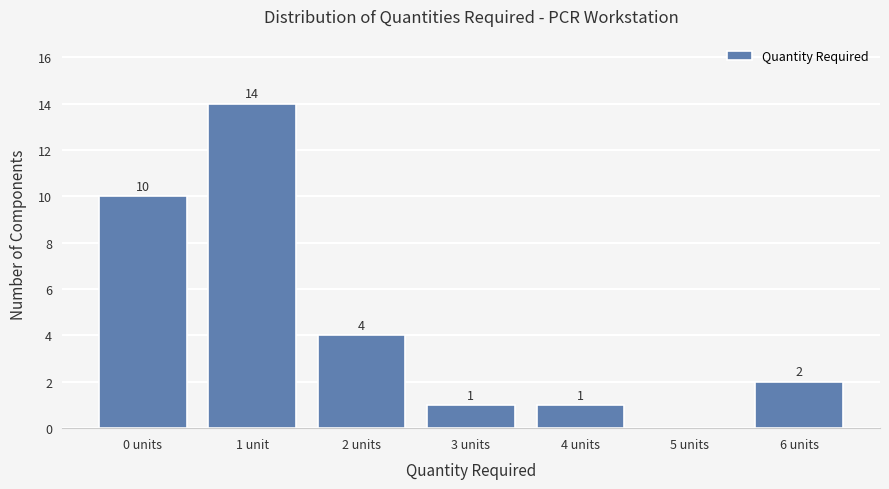

Reading left to right, what are all the values shown in this chart?

0 units=10	1 unit=14	2 units=4	3 units=1	4 units=1	5 units=0	6 units=2